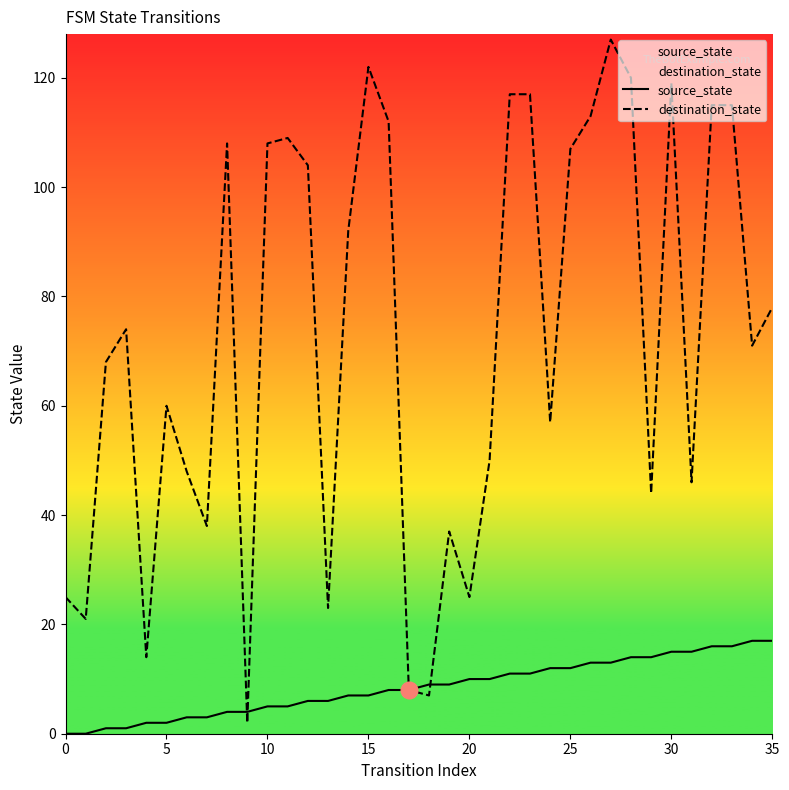

At which label does destination_state first exceed 74?

8